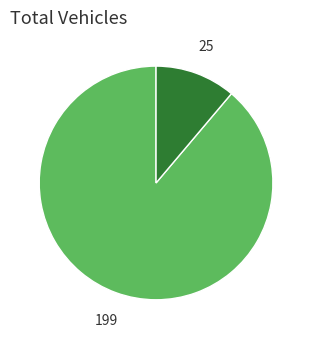

Does any single category account for the majority?

Yes